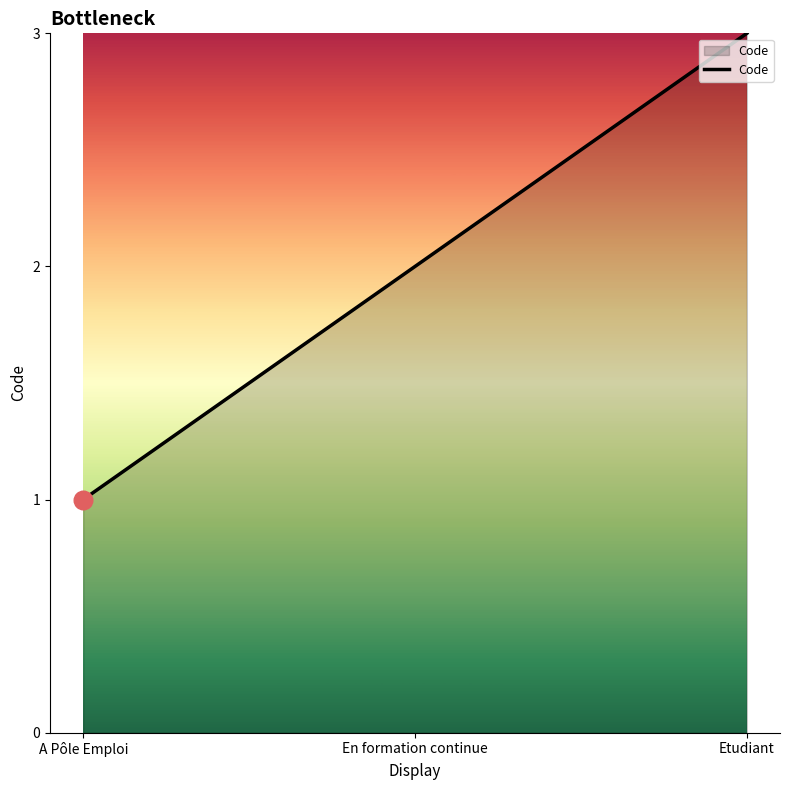

What is the change in value from A Pôle Emploi to Etudiant?

+2